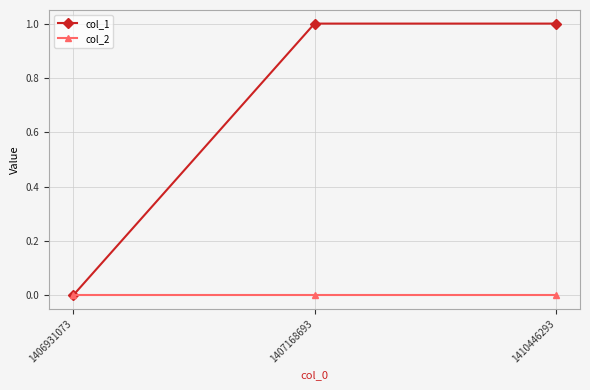

What is the total value across all series at 1407168693?

1